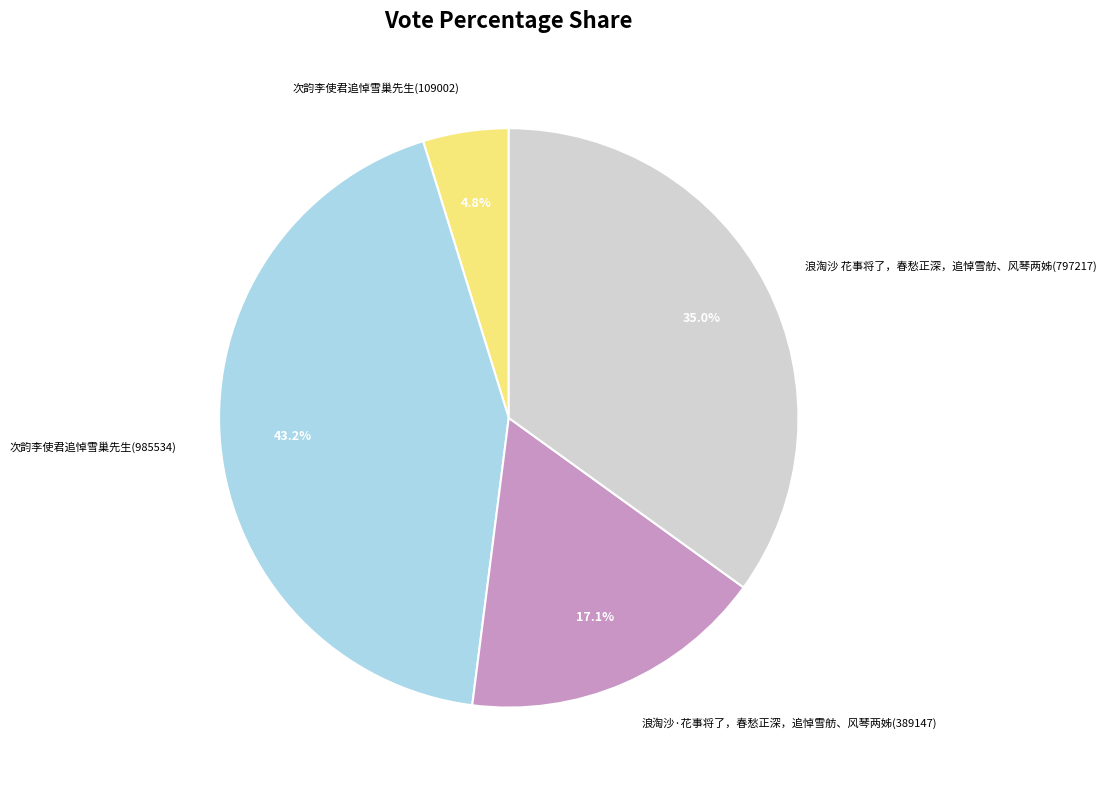

How many segments does this pie chart have?

4